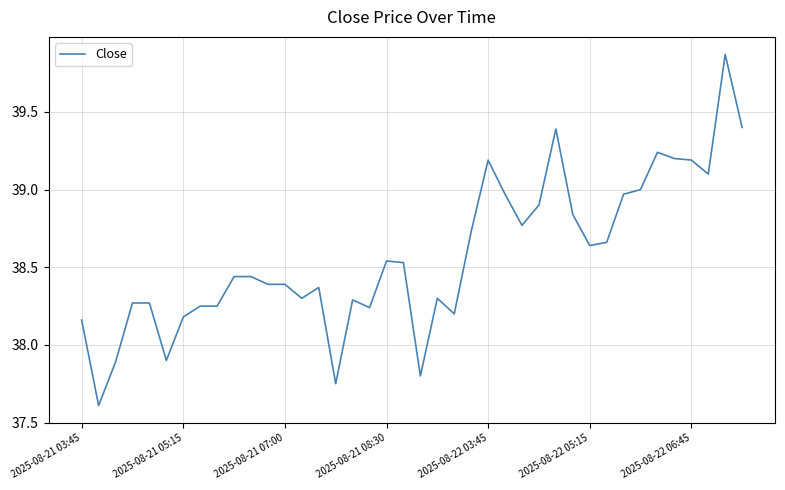

What is the smallest value displayed?

37.6